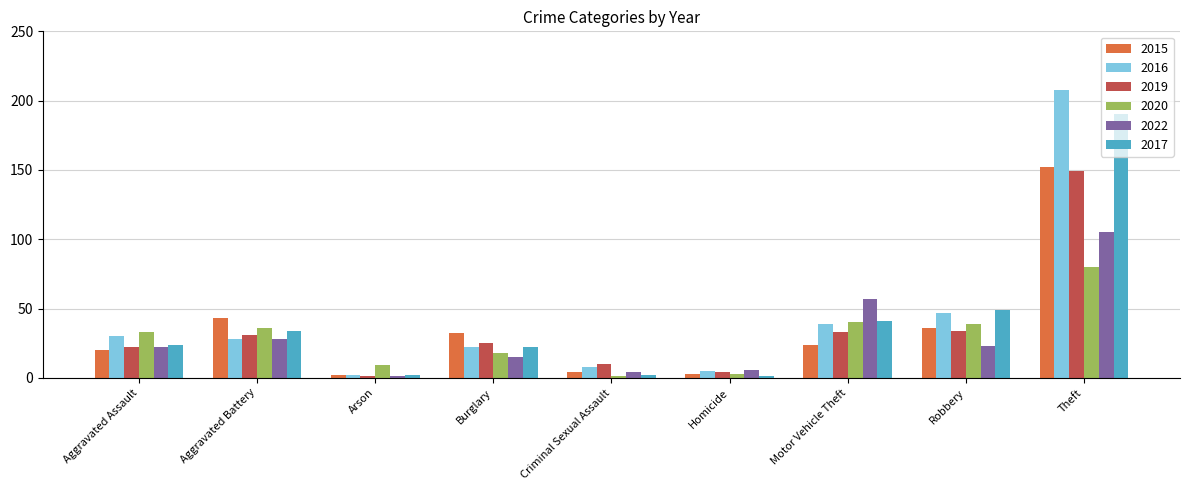

What is the highest value of the 2020 series?

80